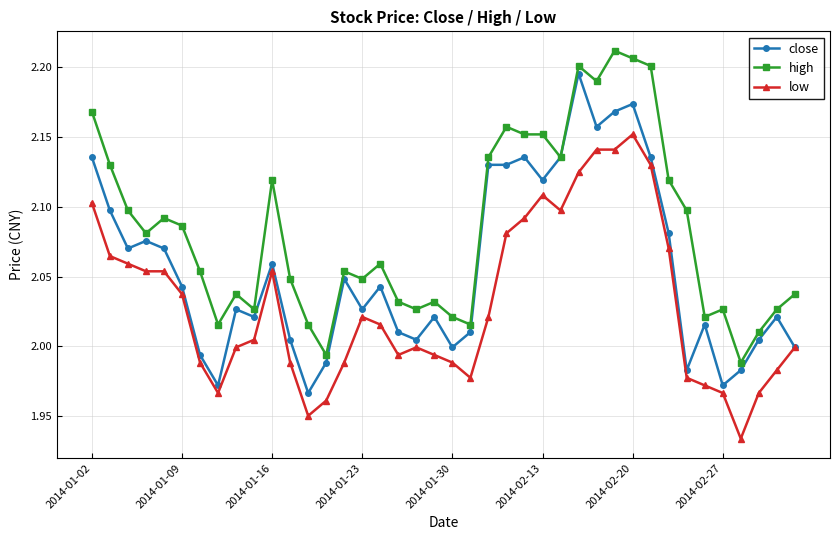

What are all the series names shown in the legend?

close, high, low